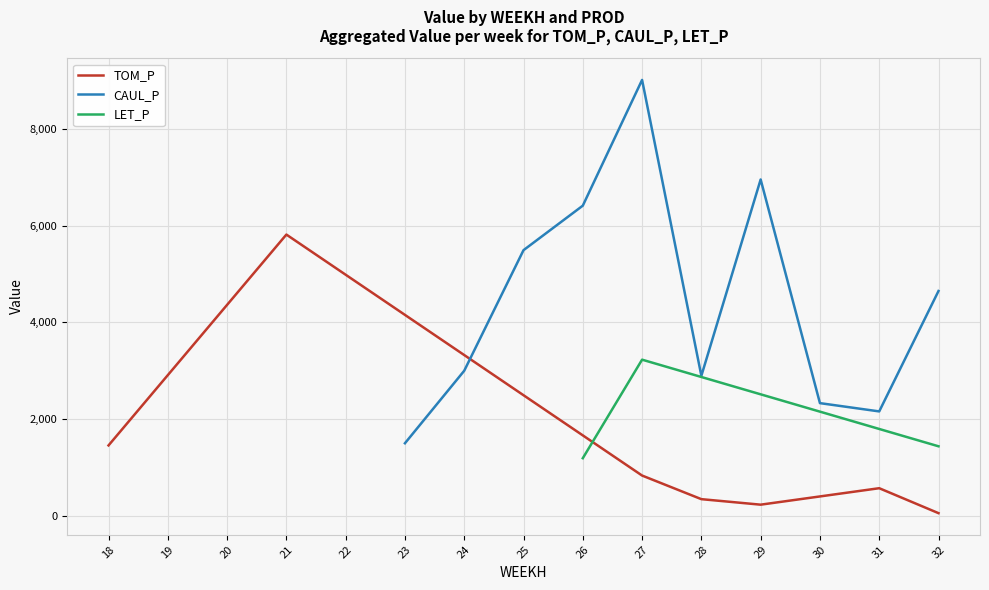

Where is the first local maximum for TOM_P?

21